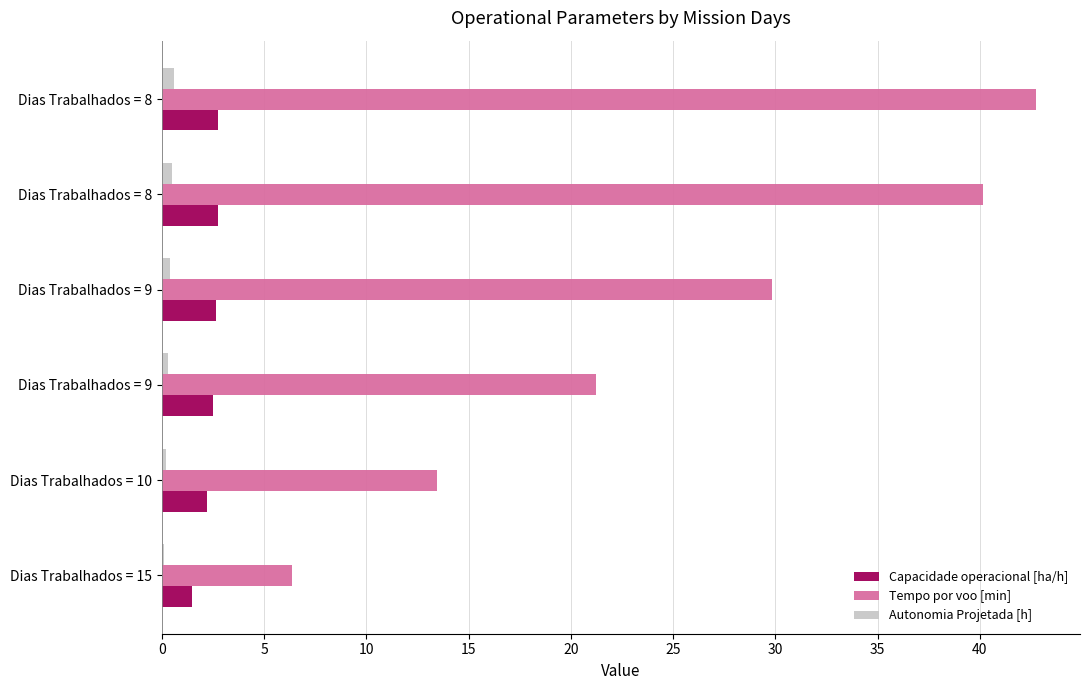

How many series are shown in this chart?

3